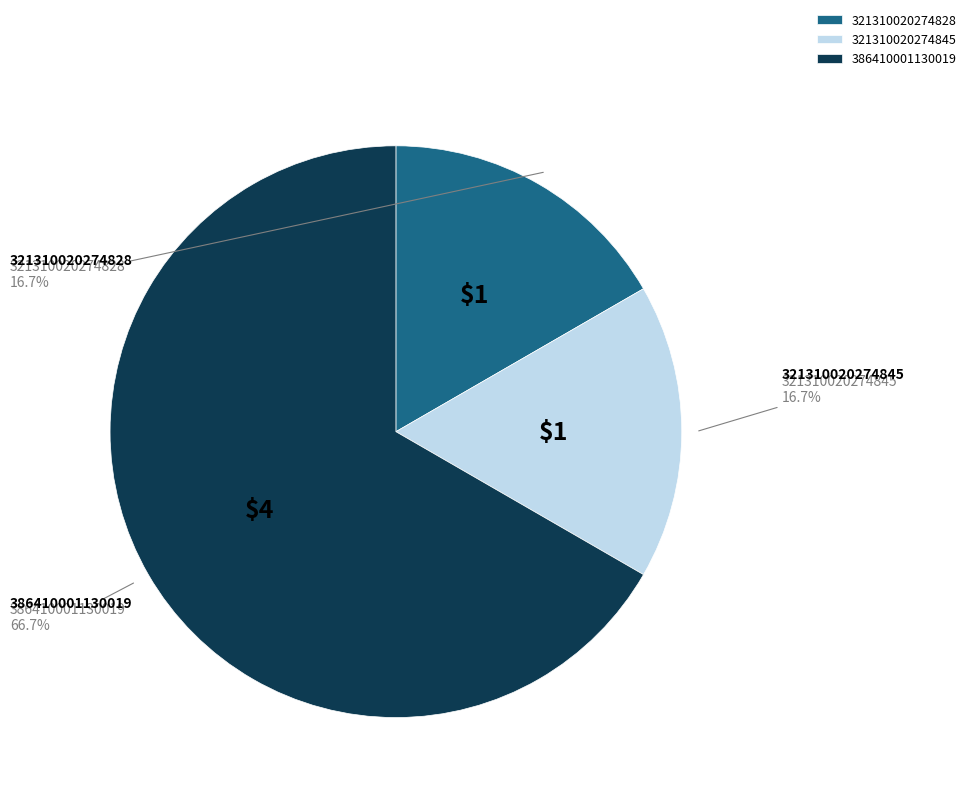

To the nearest percent, what is the difference between the largest and smallest slice percentages?

50%